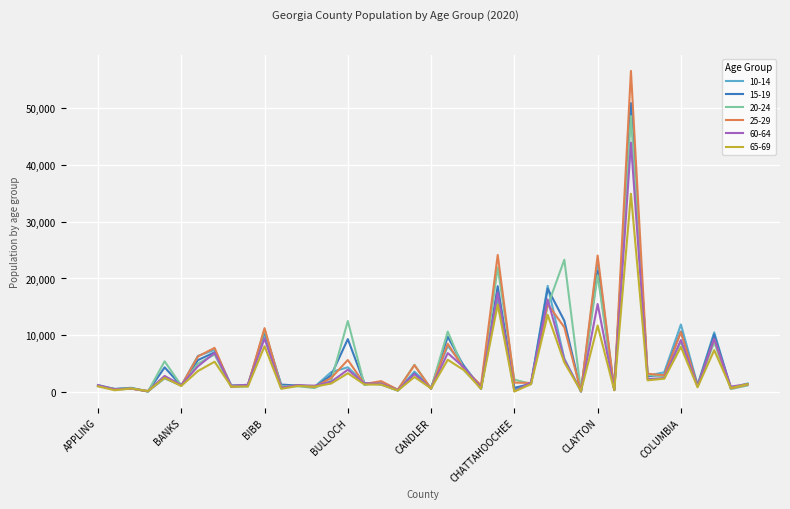

What is the greatest value displayed?

56448